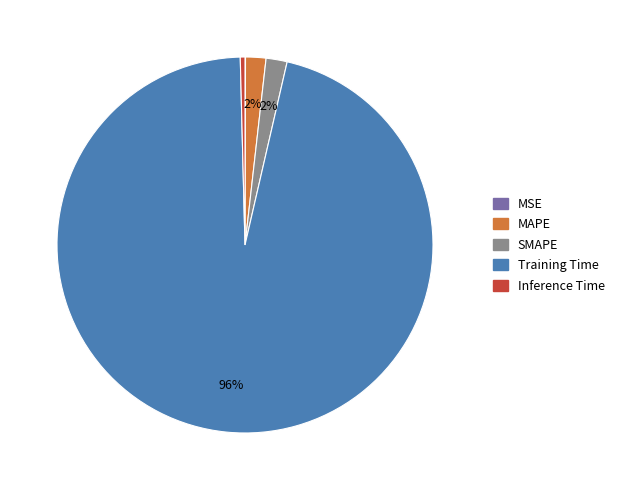

Which category has the biggest portion of the pie?

Training Time